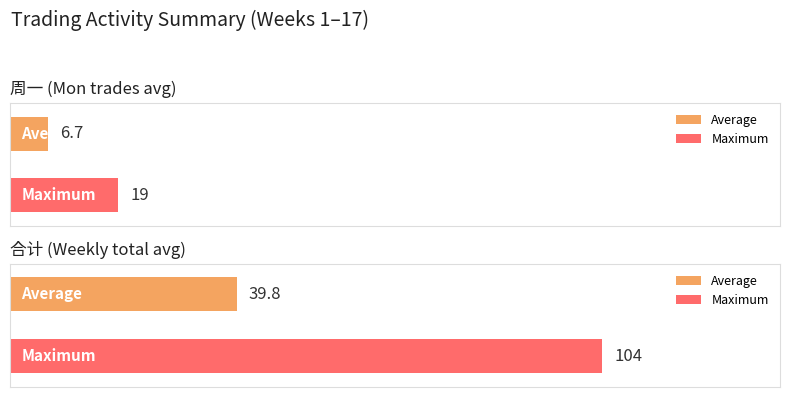

The 合计 series shows 8 at 17. True or false?

False